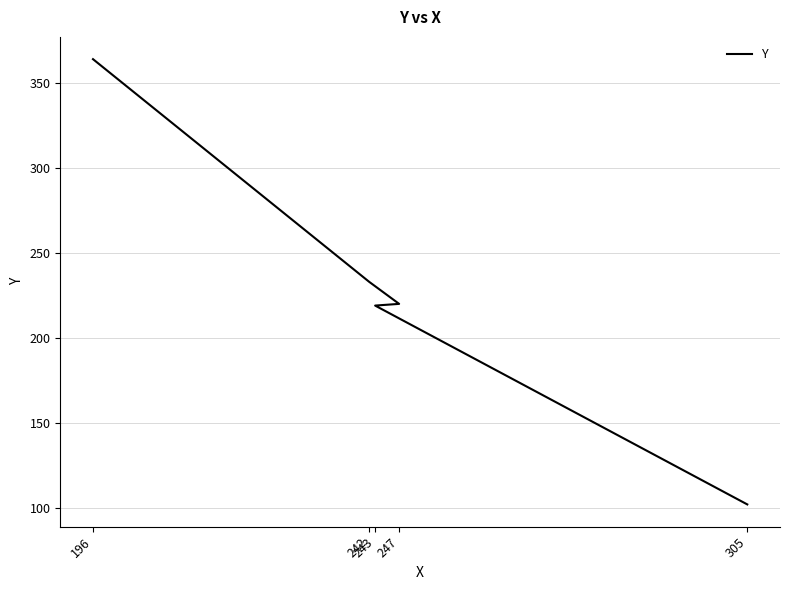

List the labels in order of value, smallest first.

305, 243, 247, 242, 196